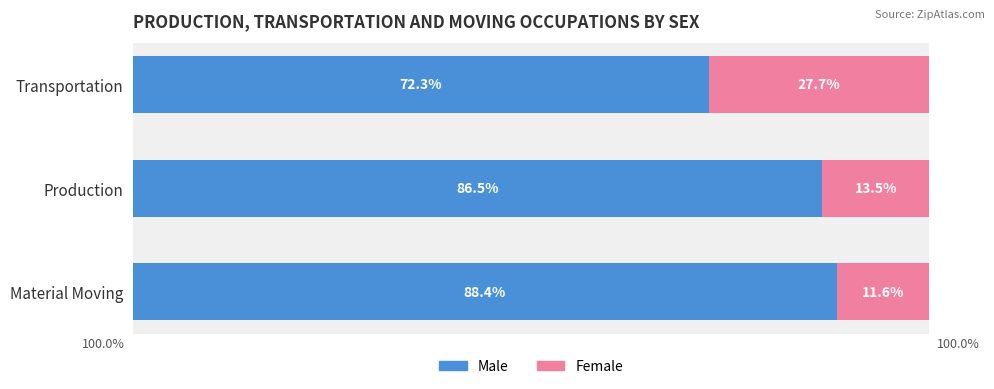

List the labels in order of Male value, largest first.

Material Moving, Production, Transportation